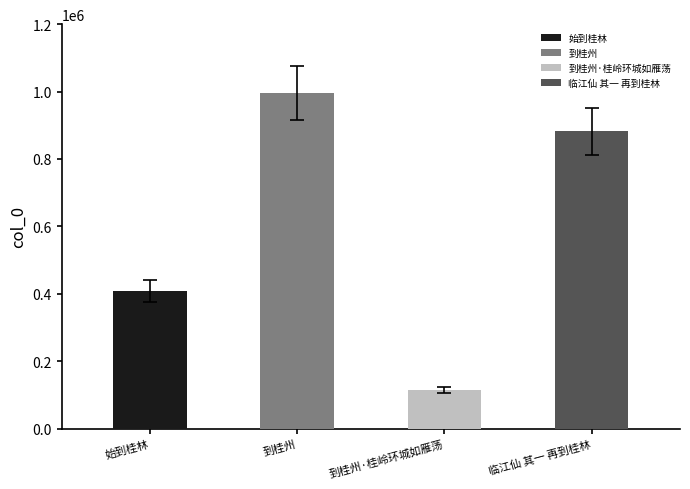

Where is the data nearest to the value 555164?

始到桂林